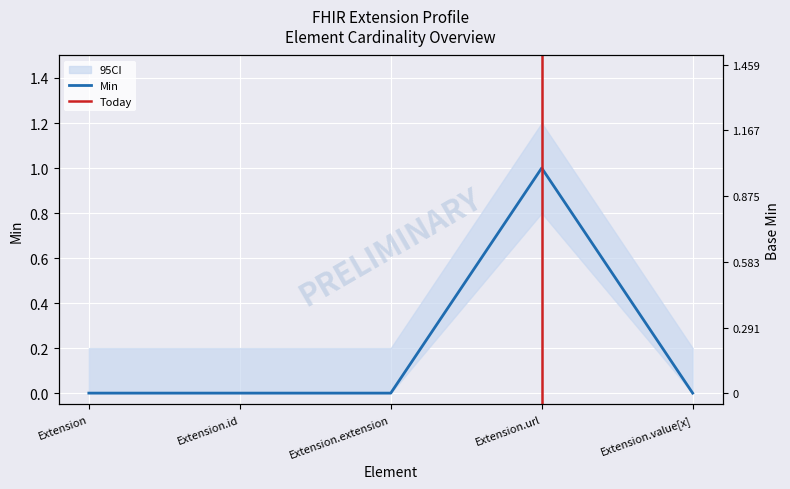

Reading left to right, extract all data points from this chart.

0	0	0	1	0